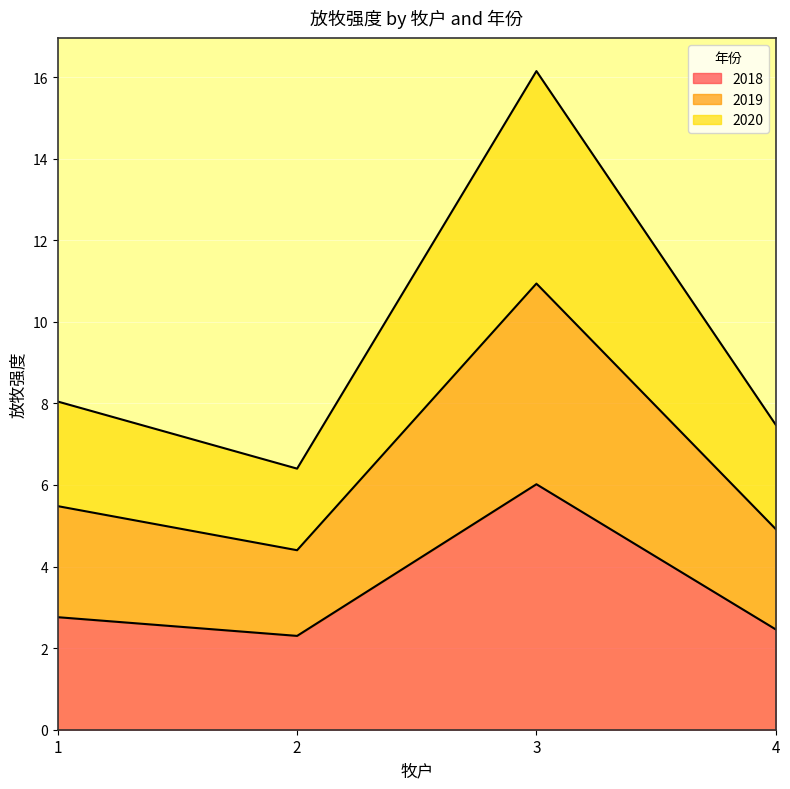

True or false: 2020 and 2019 intersect in this chart.

False